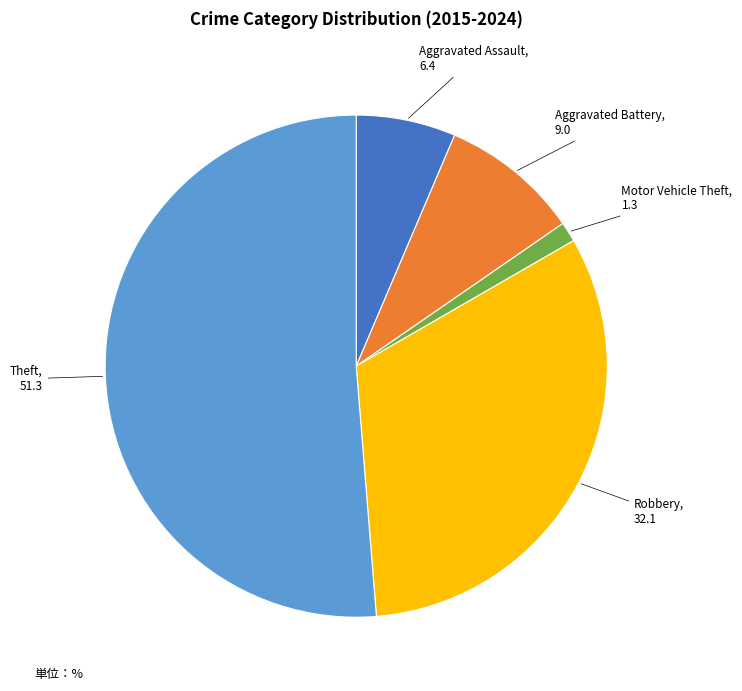

Is there a majority slice in this chart?

Yes